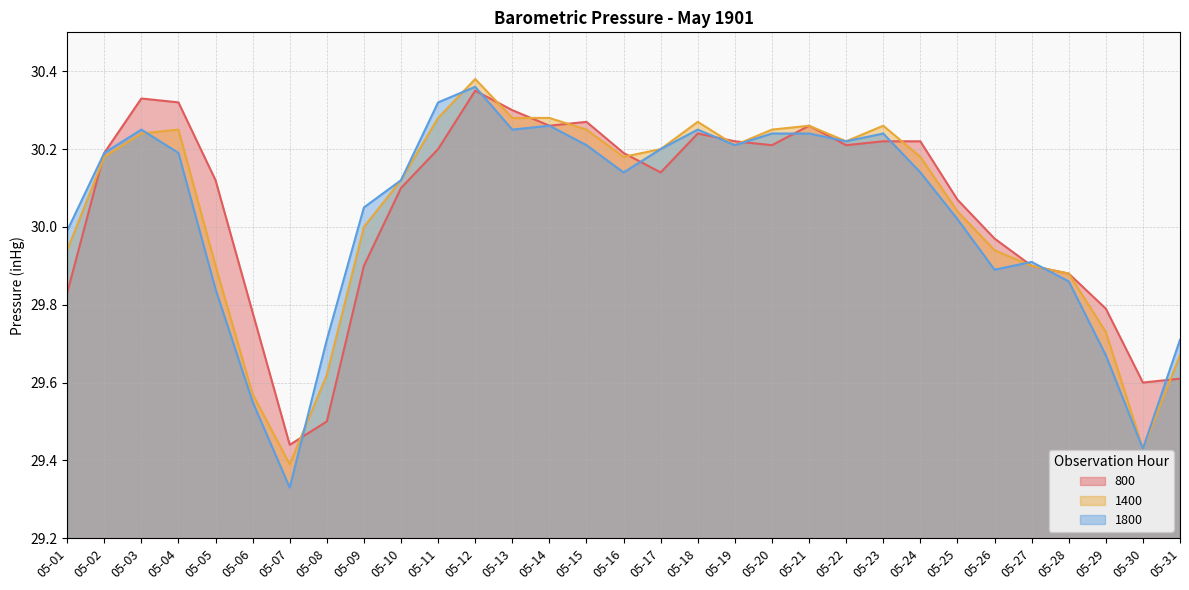

Reading right to left, transcribe all the data shown in this chart.

800: 29.6	29.6	29.8	29.9	29.9	30.0	30.1	30.2	30.2	30.2	30.3	30.2	30.2	30.2	30.1	30.2	30.3	30.3	30.3	30.4	30.2	30.1	29.9	29.5	29.4	29.8	30.1	30.3	30.3	30.2	29.8
1400: 29.7	29.4	29.7	29.9	29.9	29.9	30.0	30.2	30.3	30.2	30.3	30.2	30.2	30.3	30.2	30.2	30.2	30.3	30.3	30.4	30.3	30.1	30.0	29.6	29.4	29.6	29.9	30.2	30.2	30.2	29.9
1800: 29.7	29.4	29.7	29.9	29.9	29.9	30.0	30.1	30.2	30.2	30.2	30.2	30.2	30.2	30.2	30.1	30.2	30.3	30.2	30.4	30.3	30.1	30.1	29.7	29.3	29.6	29.8	30.2	30.2	30.2	30.0